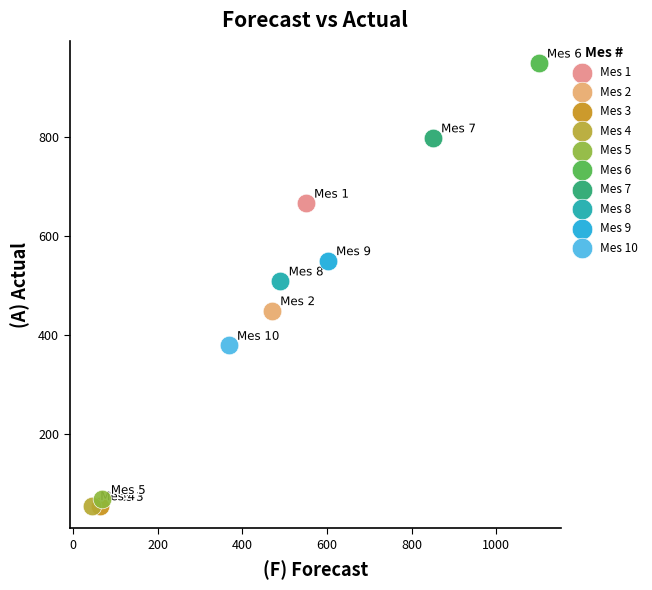

What are all the series names shown in the legend?

Mes 1, Mes 2, Mes 3, Mes 4, Mes 5, Mes 6, Mes 7, Mes 8, Mes 9, Mes 10